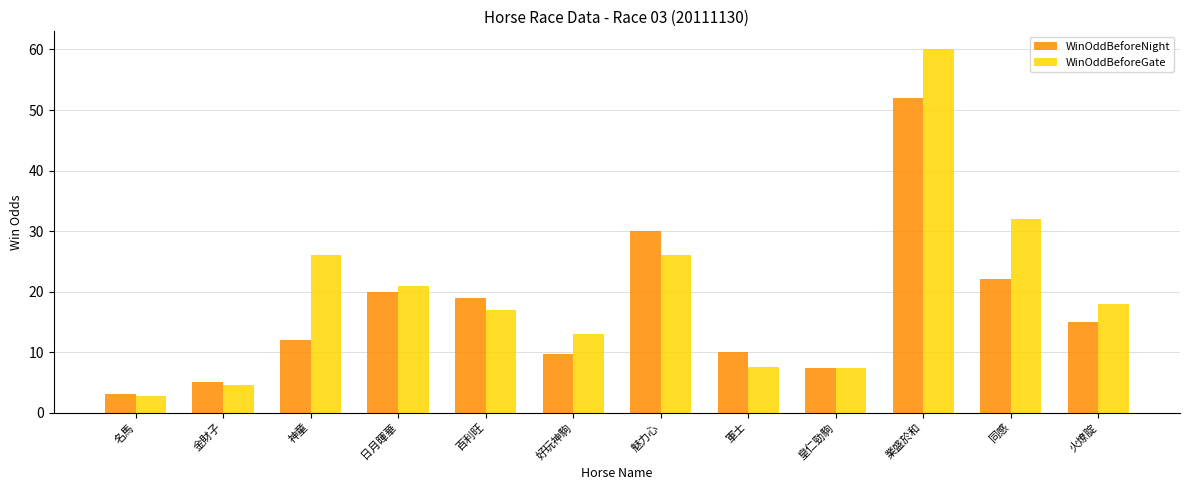

At which category is the sum across all series the highest?

業盛於和